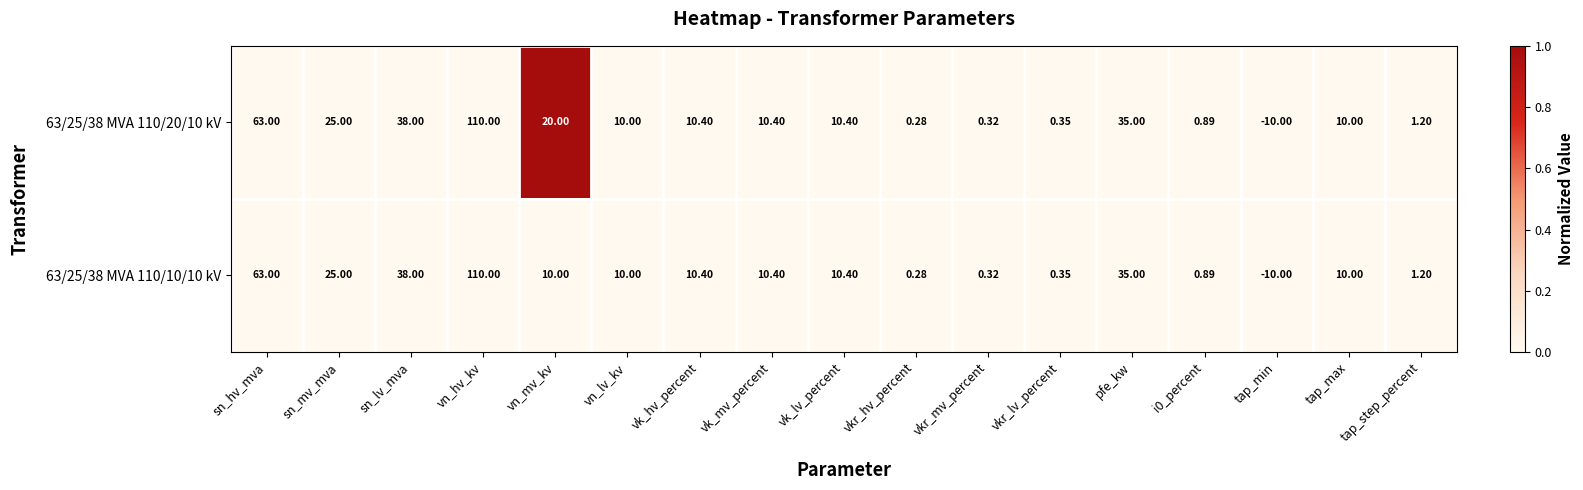

How many data points does each series have?

17